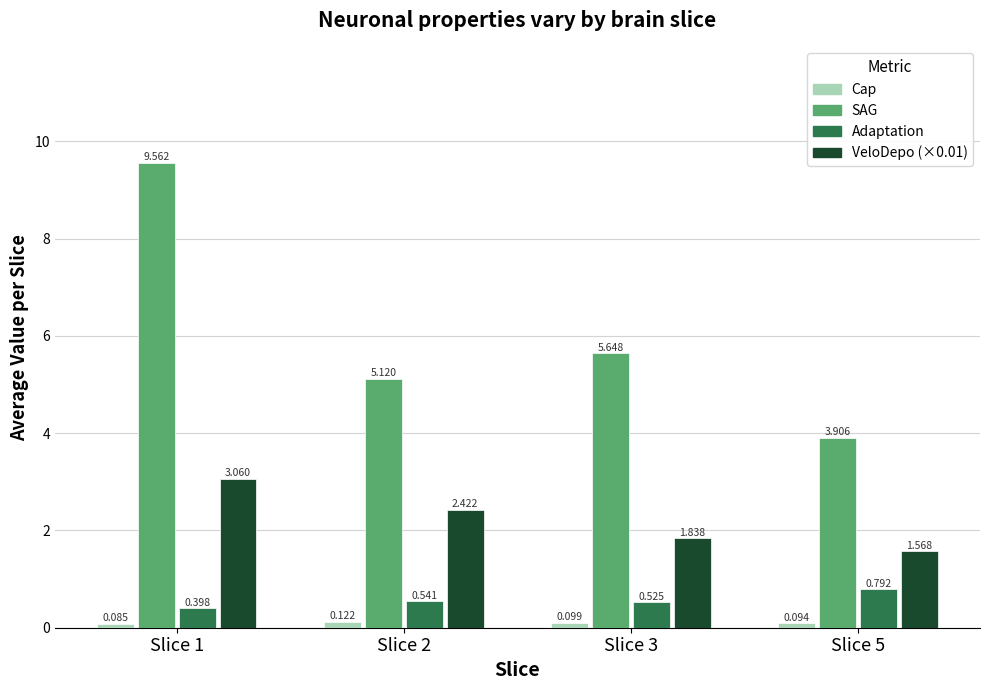

Which series has the widest spread of values?

SAG